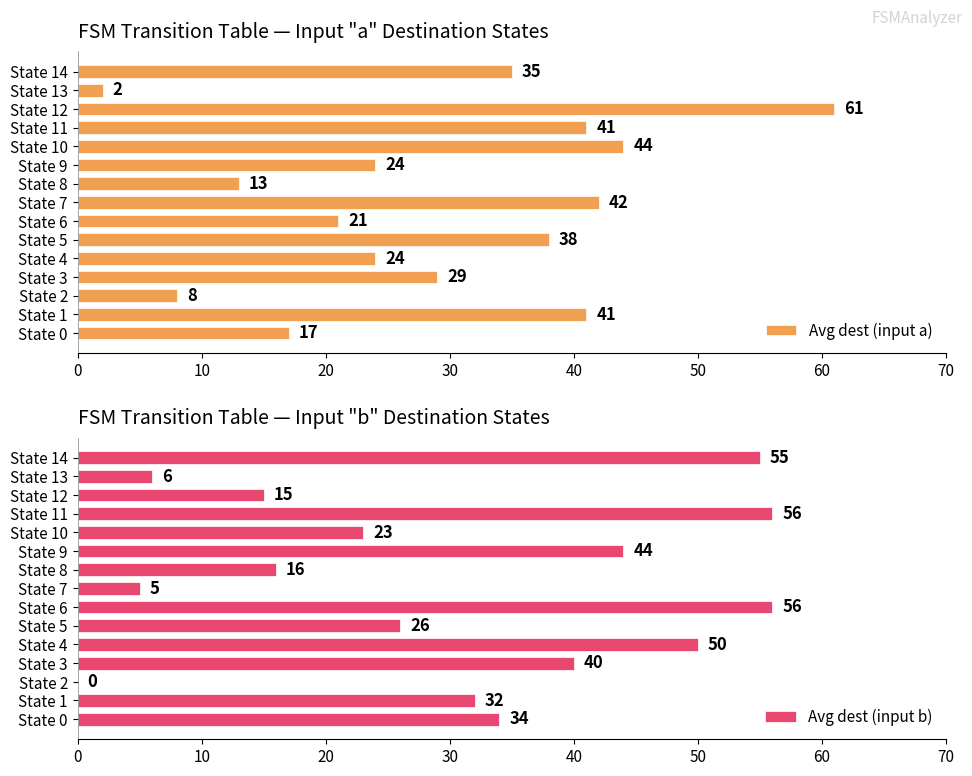

Is it true that Avg dest (input a) equals 74 at State 10?

False